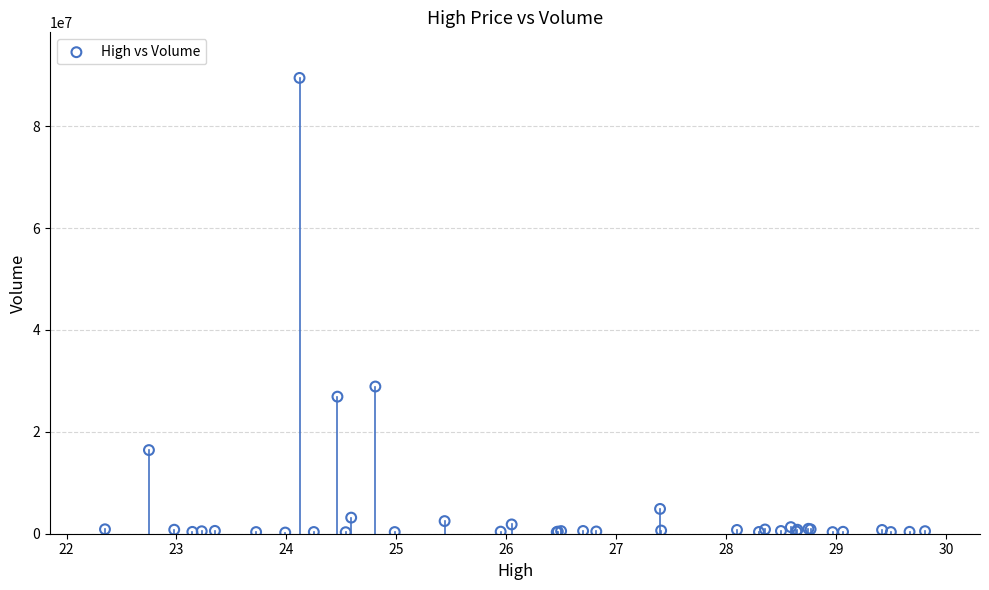

What Y value in the scatter plot is closest to 44845050?

28890000